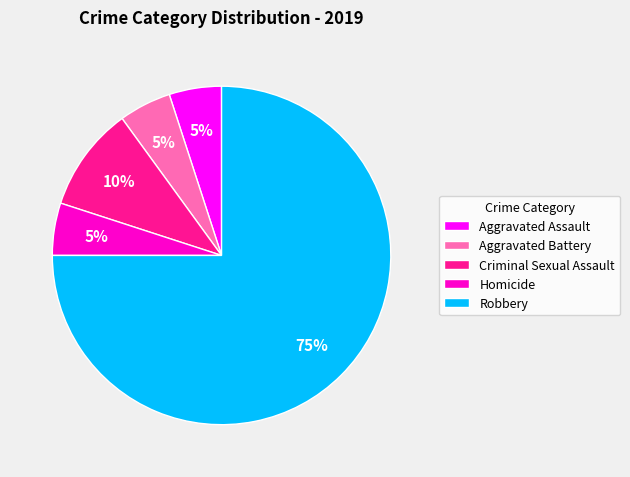

To the nearest percent, what percentage of the pie is Homicide?

5%